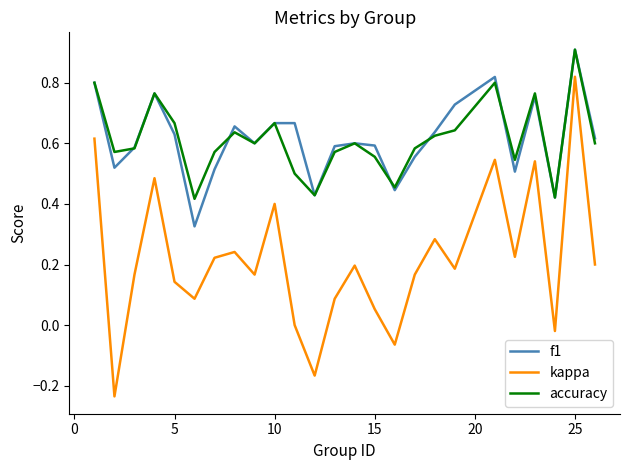

What is the greatest value displayed?

0.9